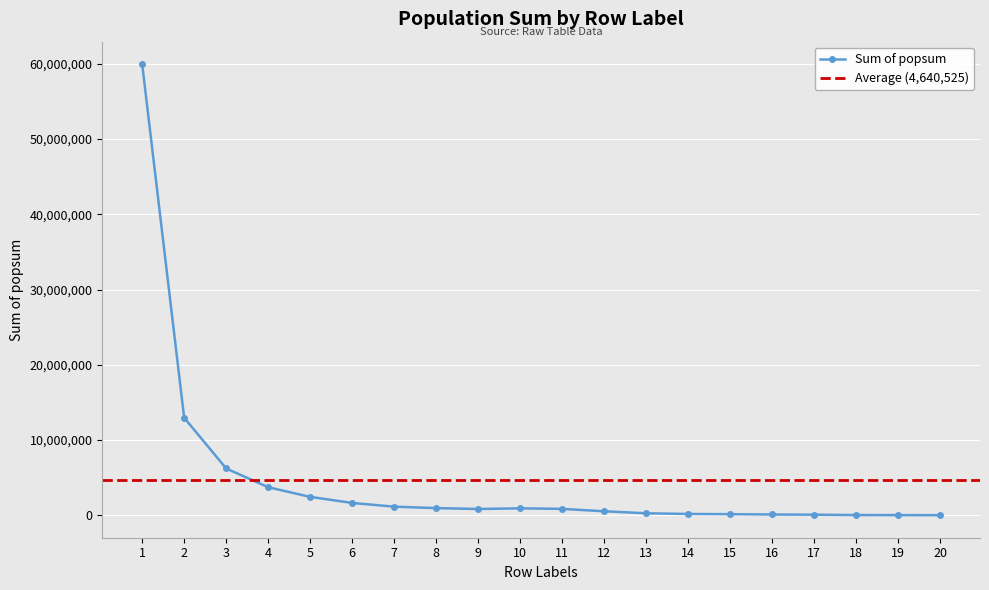

How many lines are shown in the chart?

1